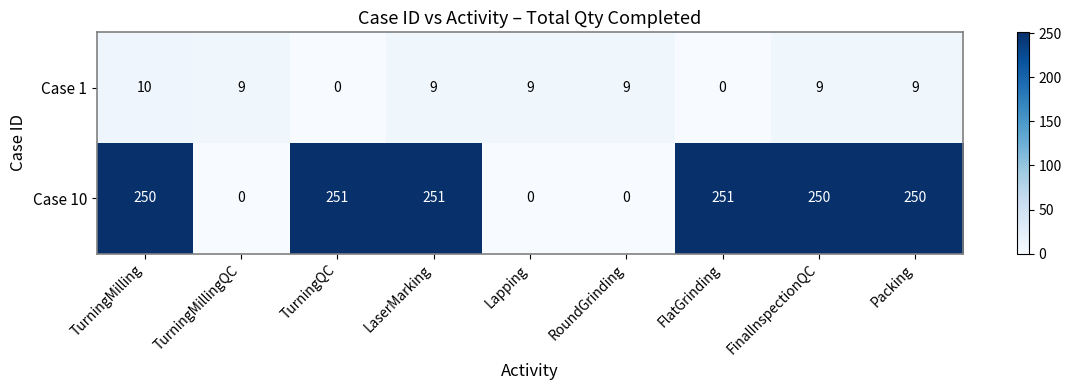

Which series has the largest total across all categories?

Case 10